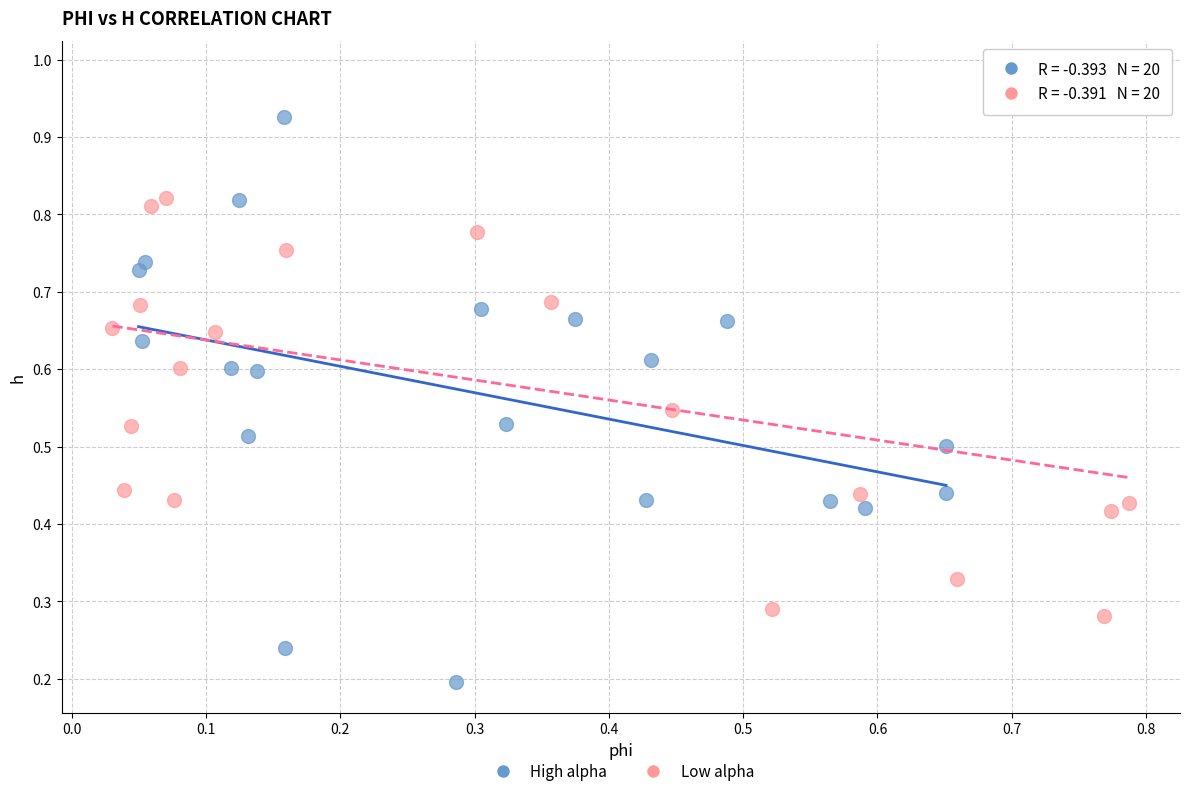

Which series contains the lowest Y value?

High alpha